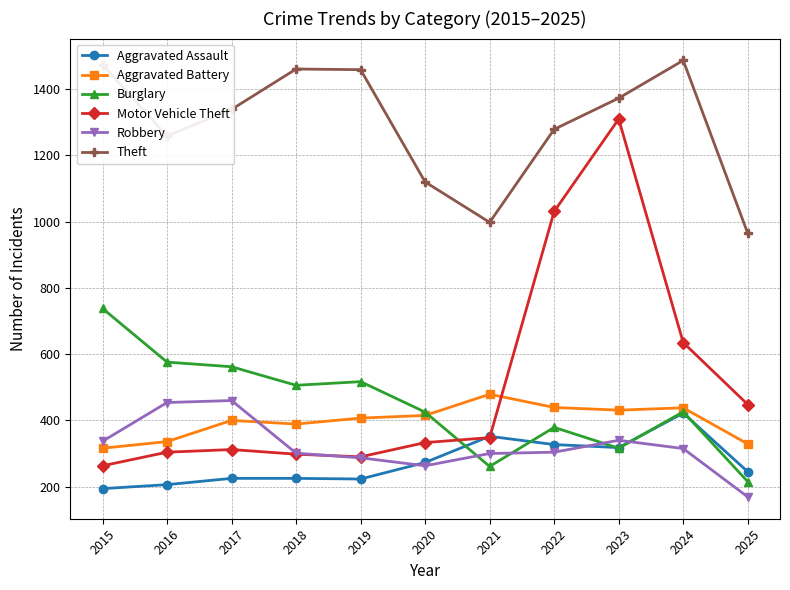

How many values in the Robbery series are below 304?

5